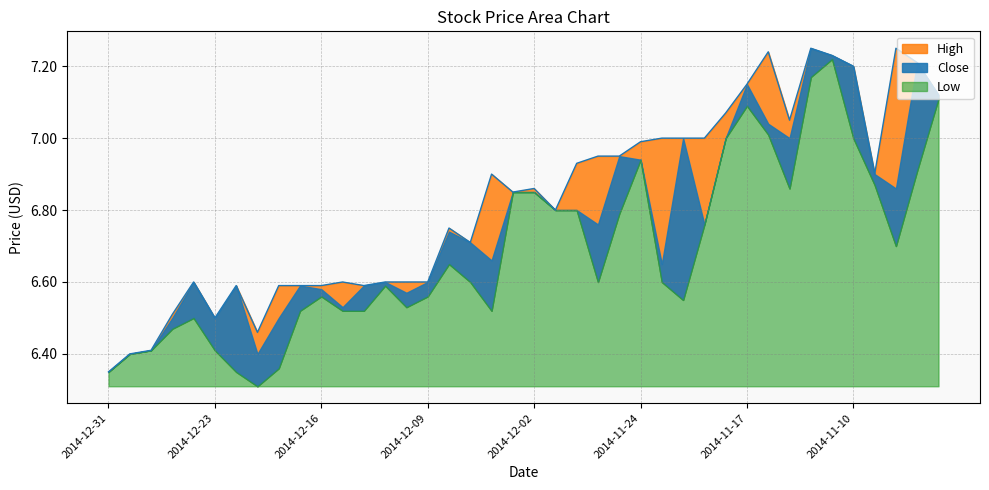

Rank the categories by High value from highest to lowest.

2014-11-12, 2014-11-06, 2014-11-14, 2014-11-11, 2014-11-05, 2014-11-10, 2014-11-17, 2014-11-04, 2014-11-18, 2014-11-13, 2014-11-21, 2014-11-20, 2014-11-19, 2014-11-24, 2014-11-26, 2014-11-25, 2014-11-28, 2014-12-04, 2014-11-07, 2014-12-02, 2014-12-03, 2014-12-01, 2014-12-08, 2014-12-05, 2014-12-24, 2014-12-15, 2014-12-11, 2014-12-10, 2014-12-09, 2014-12-22, 2014-12-18, 2014-12-17, 2014-12-16, 2014-12-12, 2014-12-26, 2014-12-23, 2014-12-19, 2014-12-29, 2014-12-30, 2014-12-31